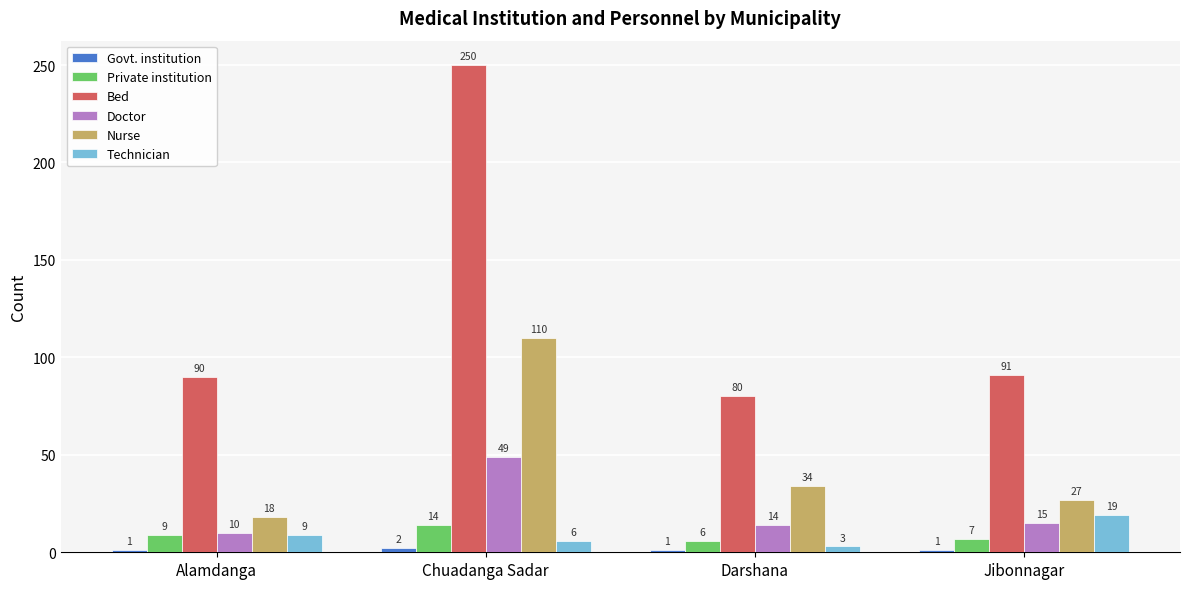

What is the label of the 3rd bar from the right?

Chuadanga Sadar